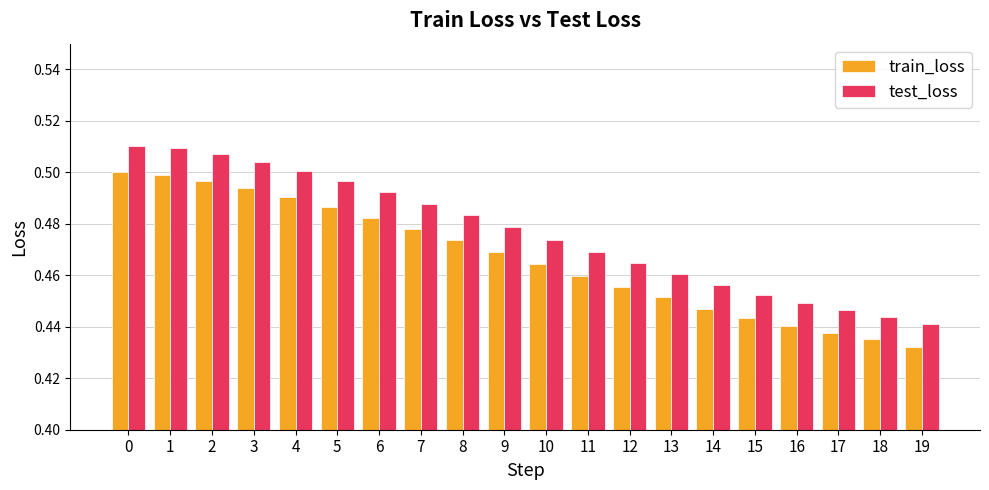

Count the train_loss values in the range 0 to 1.

20